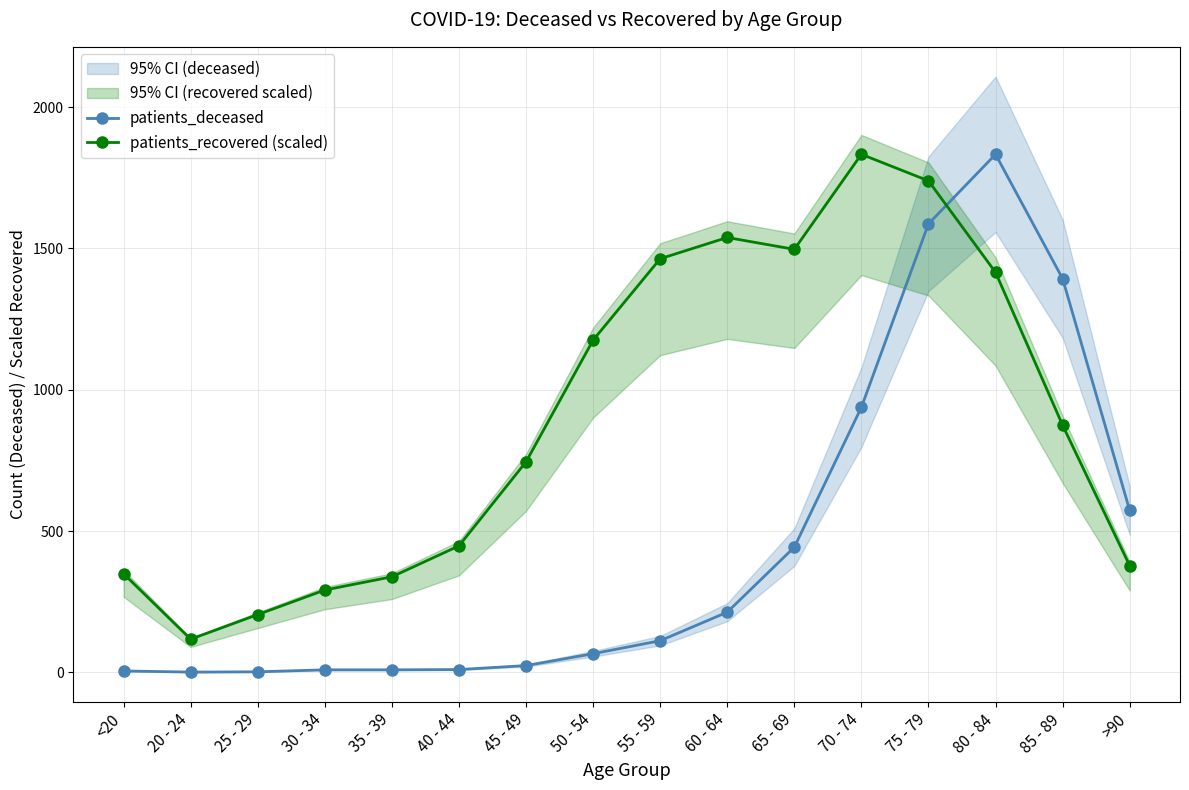

What is the difference between the patients_recovered (scaled) values at 35 - 39 and 25 - 29?

133.7